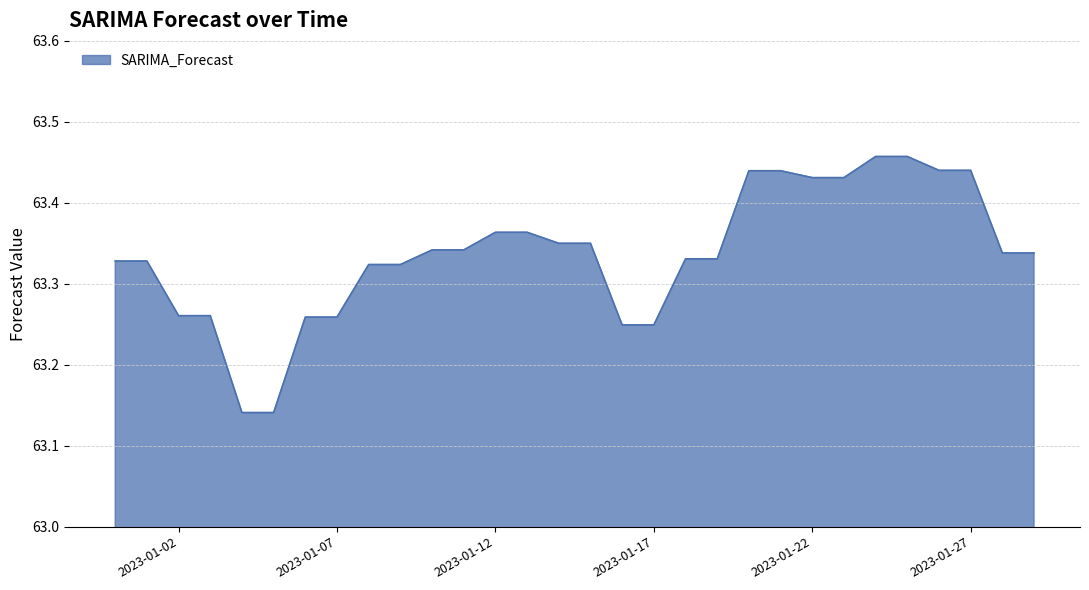

How many lines are shown in the chart?

1